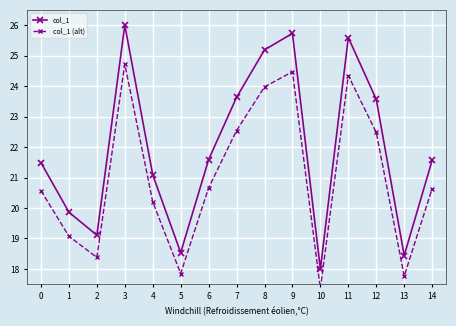

How many data points in col_1 (alt) are above 20?

10